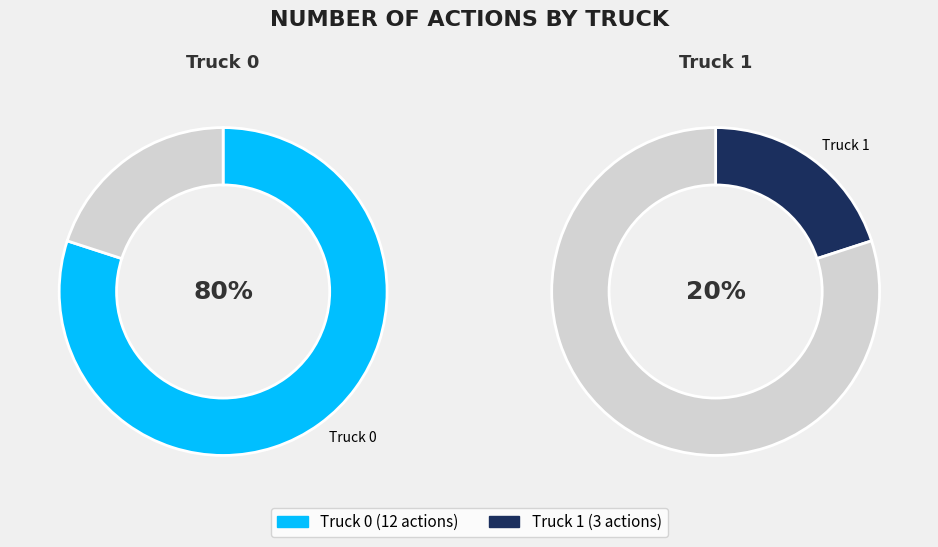

Is the sum of Truck 0 and Truck 1 greater than half?

Yes